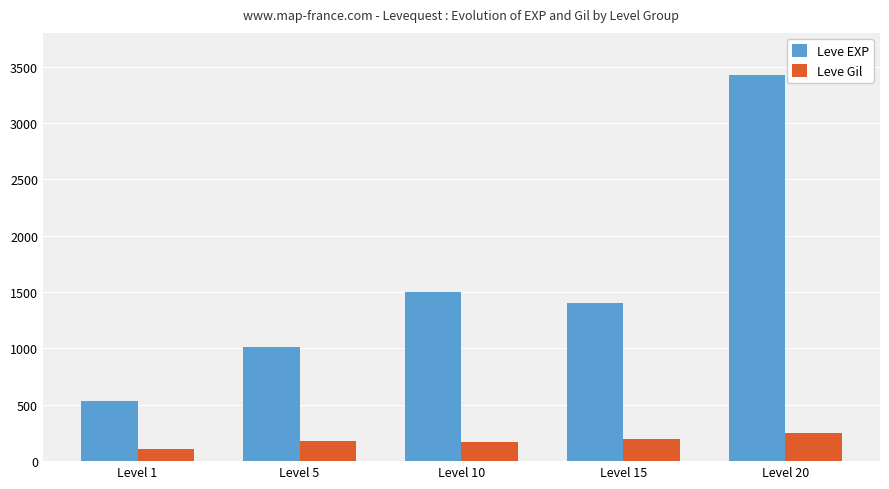

What is the value of the Leve EXP bar at the 3rd from the left?

1497